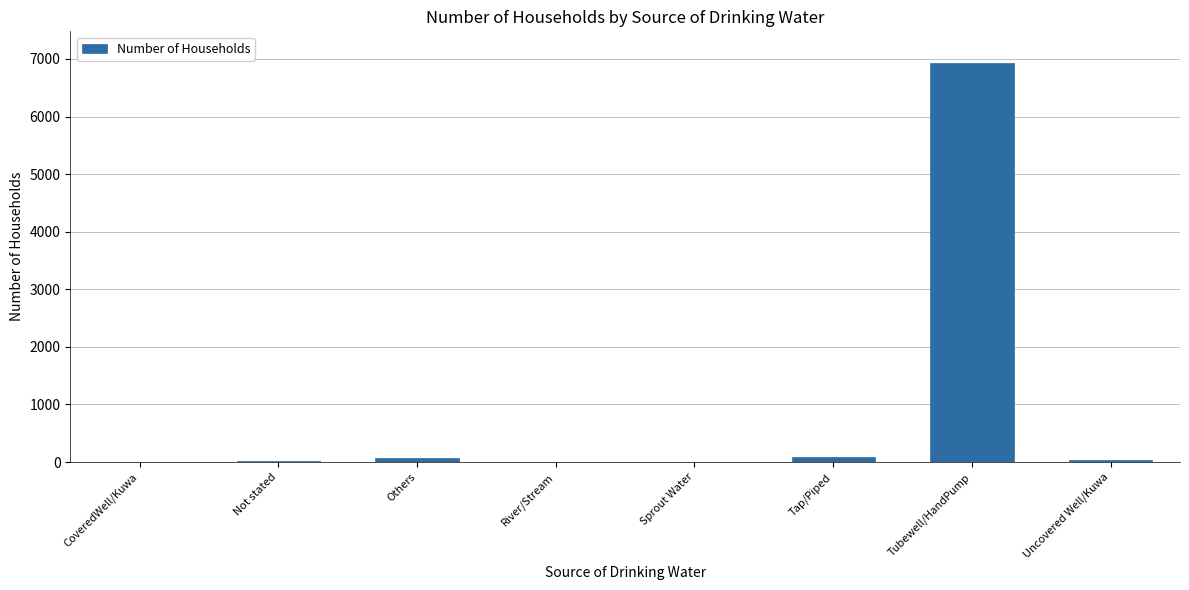

What is the sum of all values?

7140